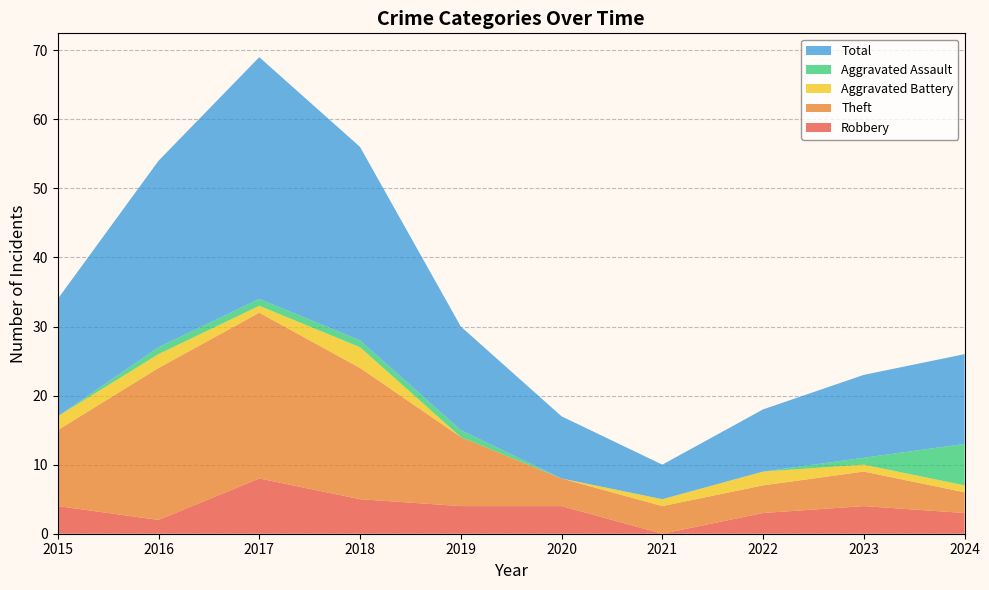

Reading right to left, list all the values displayed in this chart.

Robbery: 2024=3	2023=4	2022=3	2021=0	2020=4	2019=4	2018=5	2017=8	2016=2	2015=4
Theft: 2024=3	2023=5	2022=4	2021=4	2020=4	2019=10	2018=19	2017=24	2016=22	2015=11
Aggravated Battery: 2024=1	2023=1	2022=2	2021=1	2020=0	2019=0	2018=3	2017=1	2016=2	2015=2
Aggravated Assault: 2024=6	2023=1	2022=0	2021=0	2020=0	2019=1	2018=1	2017=1	2016=1	2015=0
Total: 2024=13	2023=12	2022=9	2021=5	2020=9	2019=15	2018=28	2017=35	2016=27	2015=17